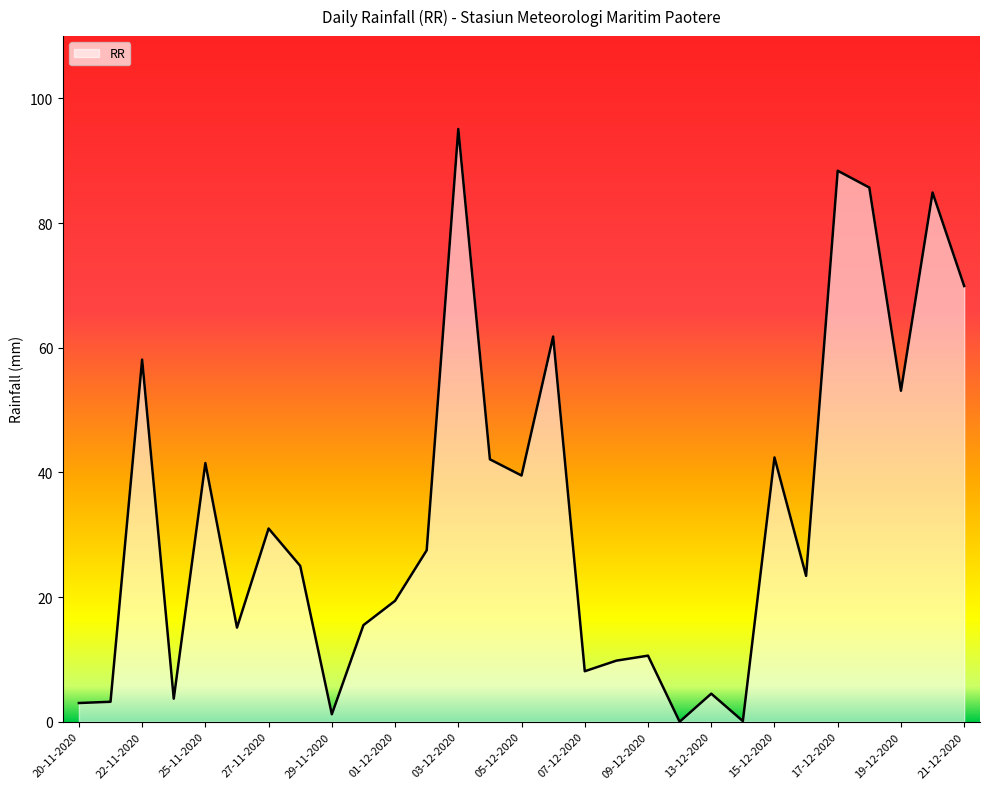

What is the difference between the maximum and minimum values?

95.1